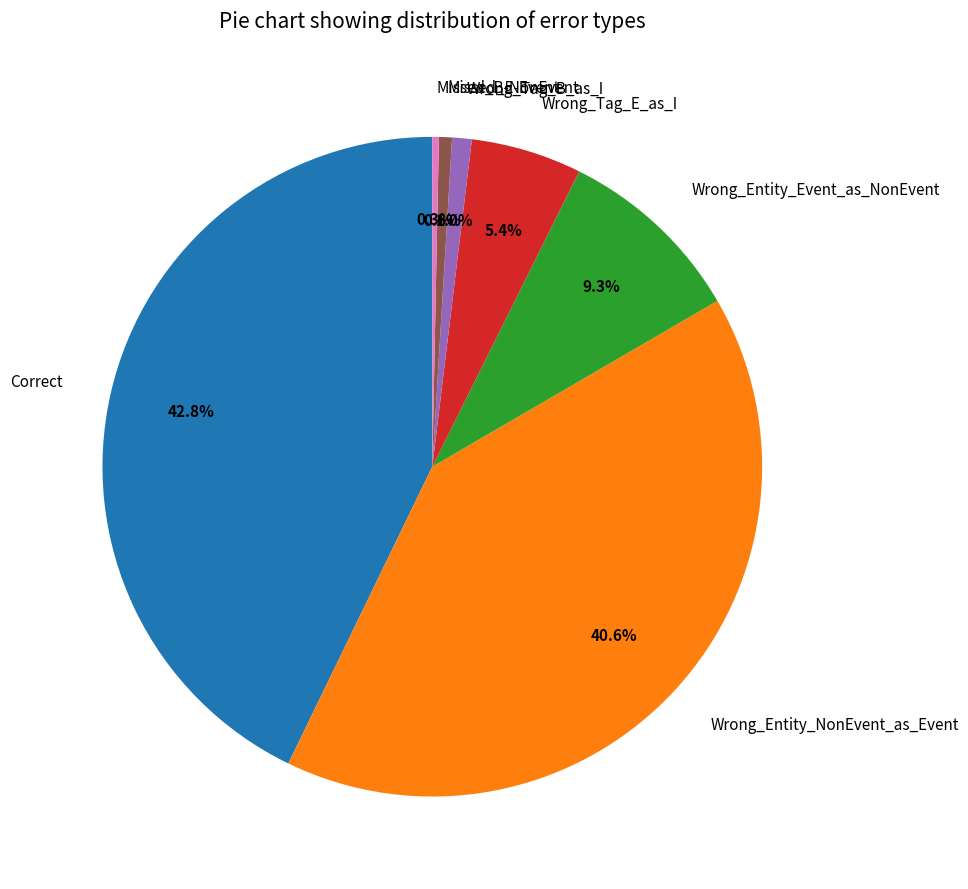

Which has a higher value, Wrong_Tag_B_as_I or Wrong_Entity_Event_as_NonEvent?

Wrong_Entity_Event_as_NonEvent